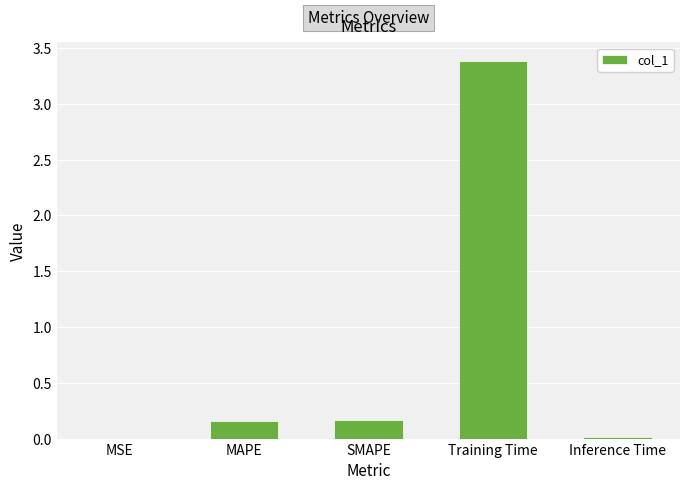

Between Training Time and SMAPE, which is larger?

Training Time